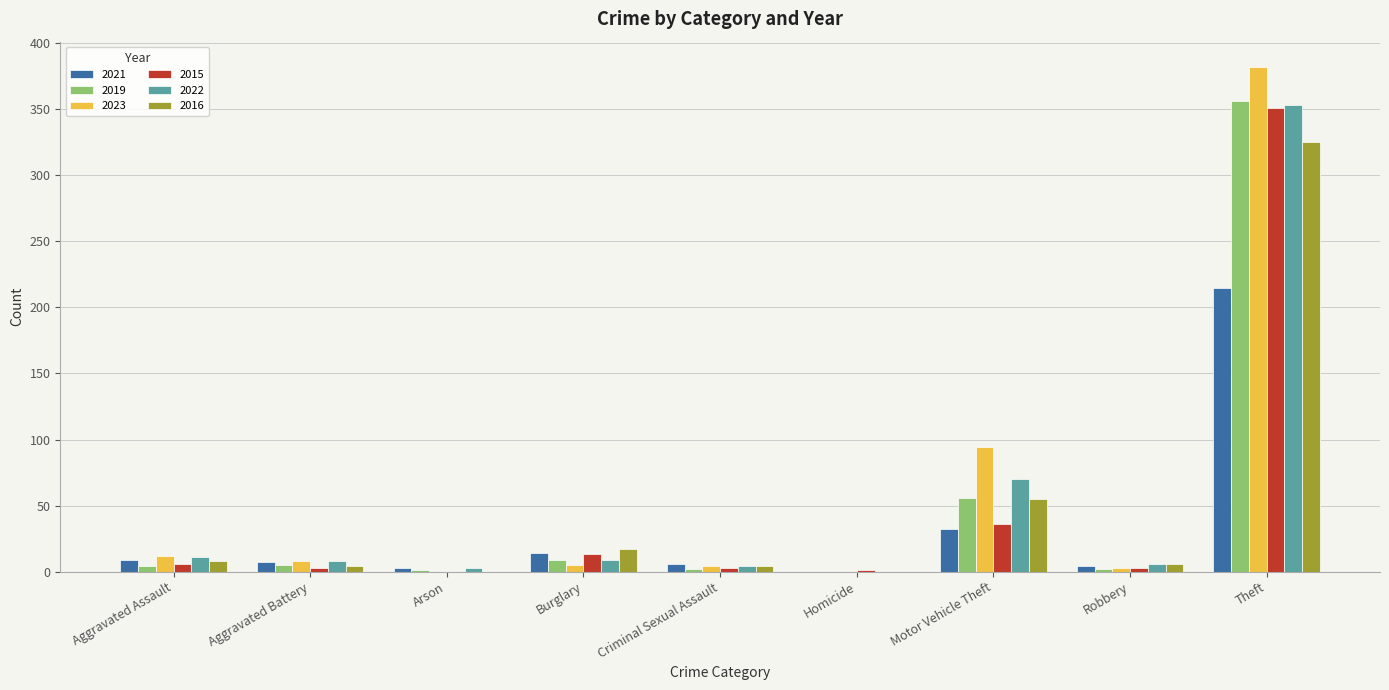

True or false: 2023 has a value of 382 at Theft.

True